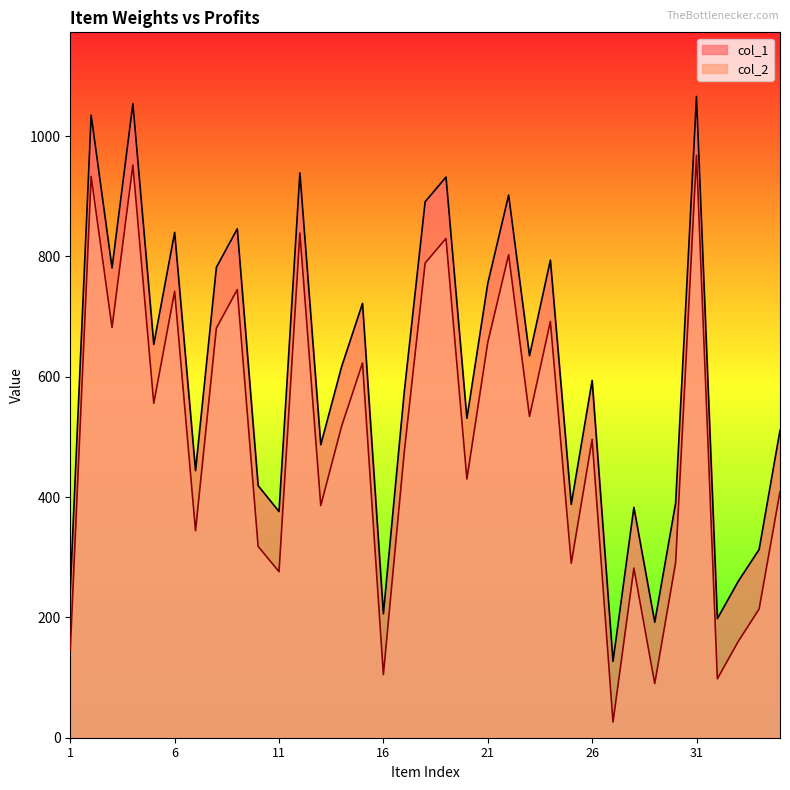

Between 2 and 27, which is larger?

2